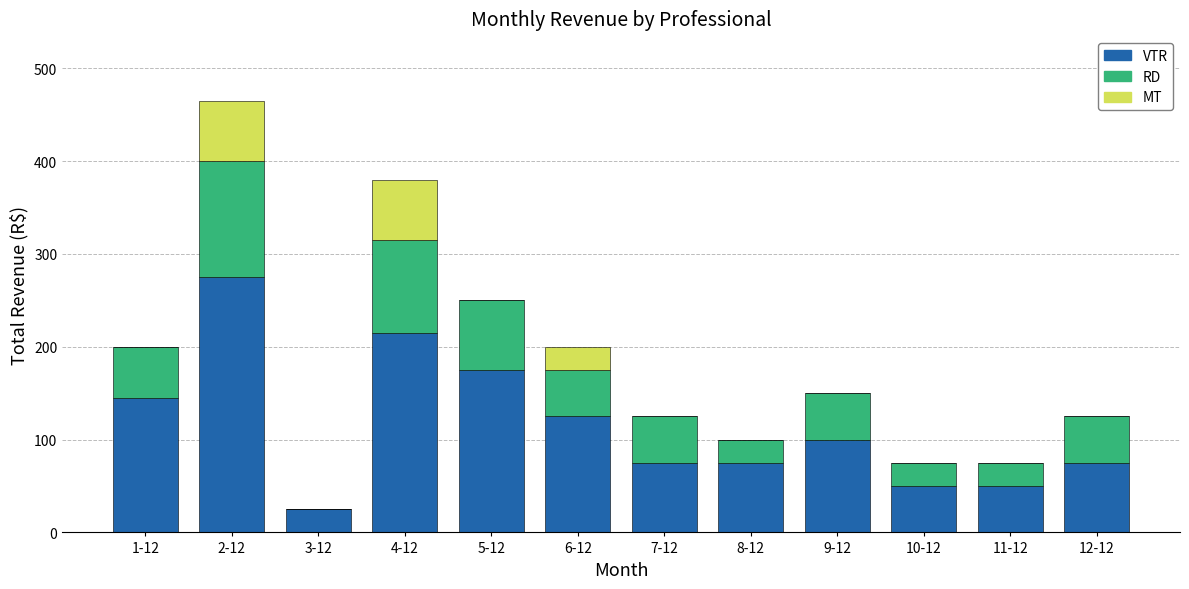

What is the sum of all VTR values?

1385